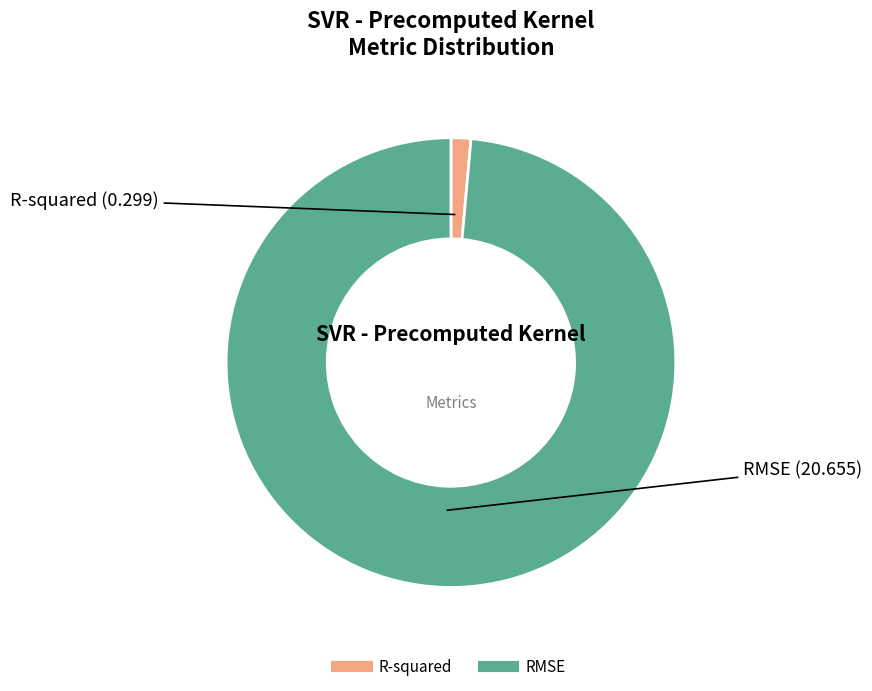

Which slice is the largest?

RMSE